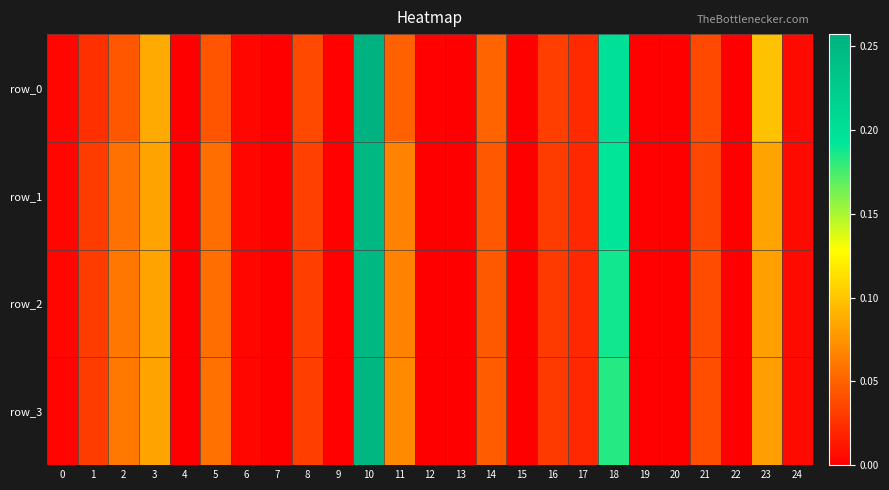

Reading left to right, transcribe all the data shown in this chart.

row_0: 0.0	0.0	0.0	0.1	0.0	0.0	0.0	0.0	0.0	0.0	0.3	0.0	0.0	0.0	0.1	0.0	0.0	0.0	0.2	0.0	0.0	0.0	0.0	0.1	0.0
row_1: 0.0	0.0	0.1	0.1	0.0	0.1	0.0	0.0	0.0	0.0	0.2	0.1	0.0	0.0	0.0	0.0	0.0	0.0	0.2	0.0	0.0	0.0	0.0	0.1	0.0
row_2: 0.0	0.0	0.1	0.1	0.0	0.1	0.0	0.0	0.0	0.0	0.2	0.1	0.0	0.0	0.0	0.0	0.0	0.0	0.2	0.0	0.0	0.0	0.0	0.1	0.0
row_3: 0.0	0.0	0.1	0.1	0.0	0.1	0.0	0.0	0.0	0.0	0.3	0.1	0.0	0.0	0.0	0.0	0.0	0.0	0.2	0.0	0.0	0.0	0.0	0.1	0.0